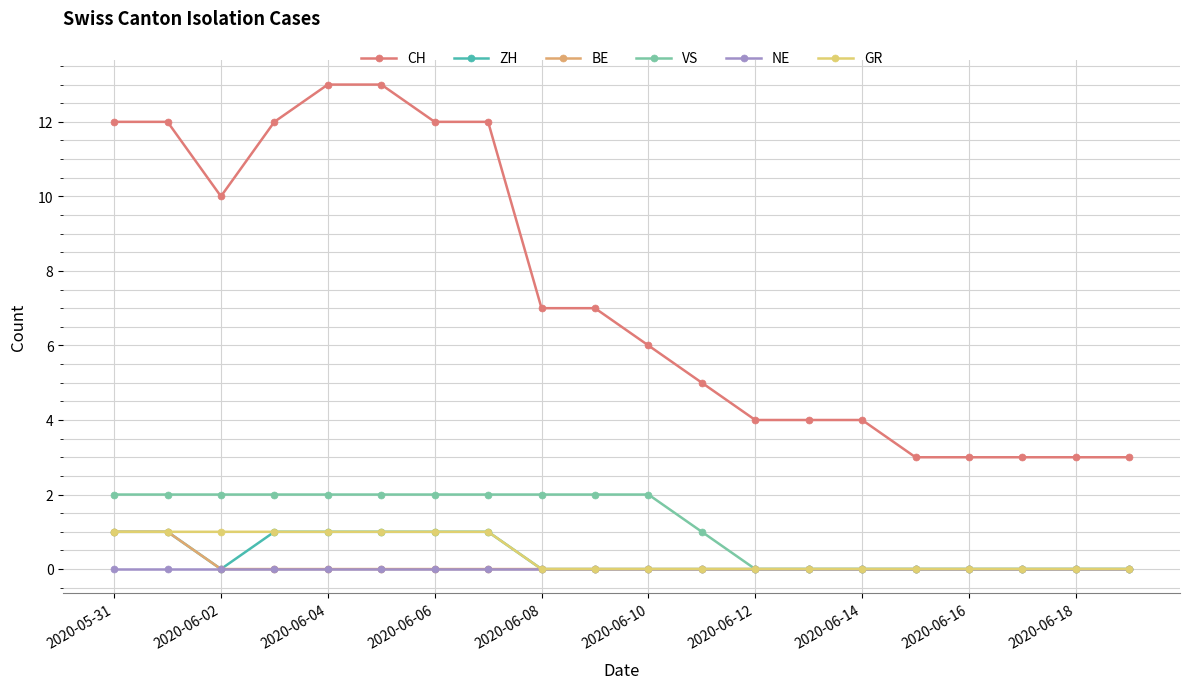

True or false: CH and VS intersect in this chart.

False